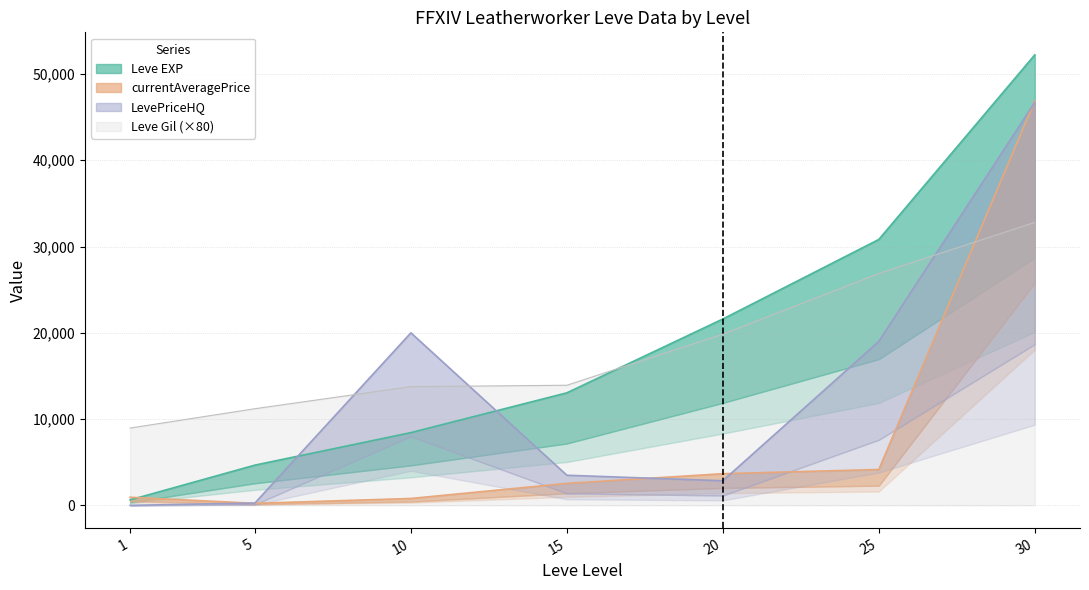

What is the difference between the highest and lowest values at 25?

26665.5